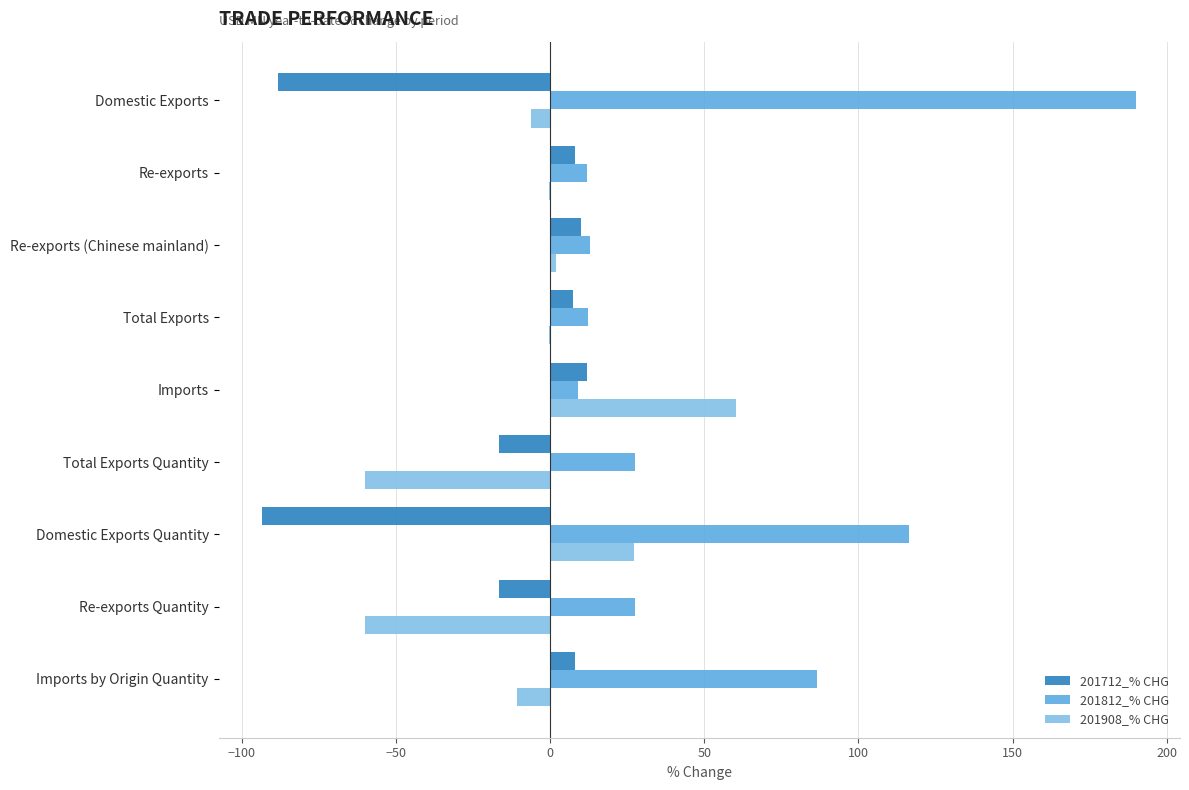

Is it true that 201812_% CHG equals 32.6 at Imports by Origin Quantity?

False